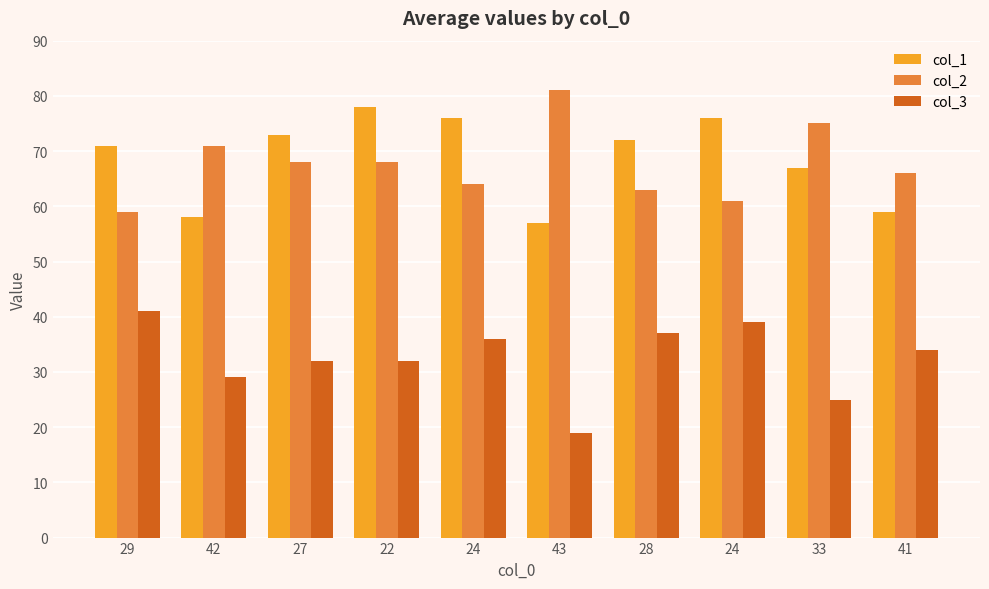

What is the minimum value shown in the chart?

19